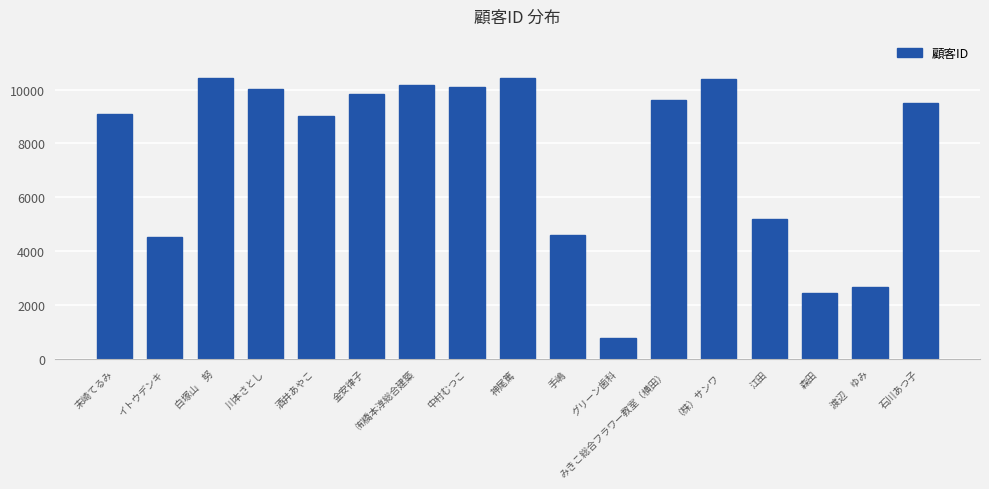

Between 江田 and 渡辺　ゆみ, which is larger?

江田